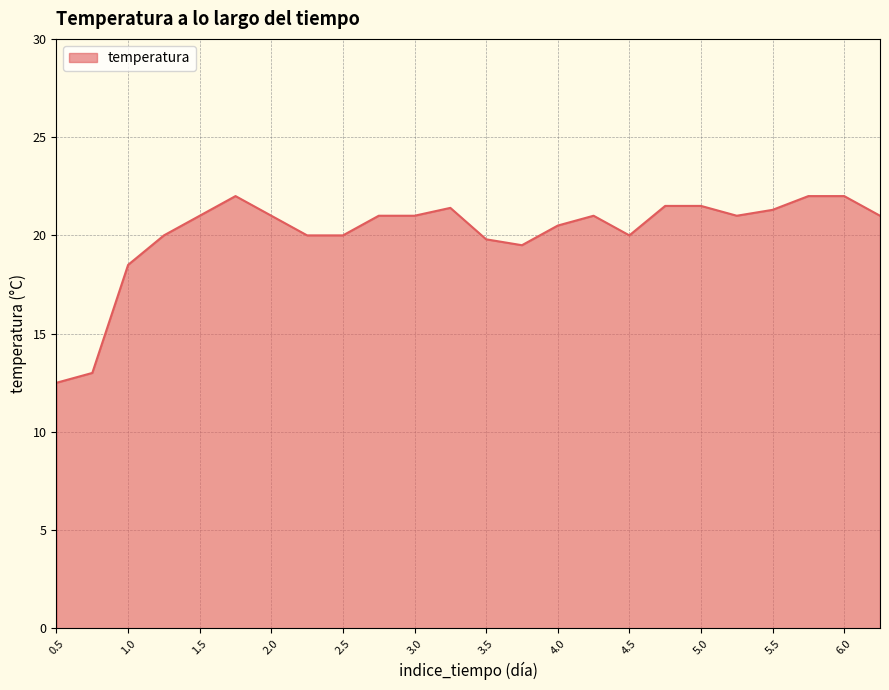

What is the minimum value shown in the chart?

12.5